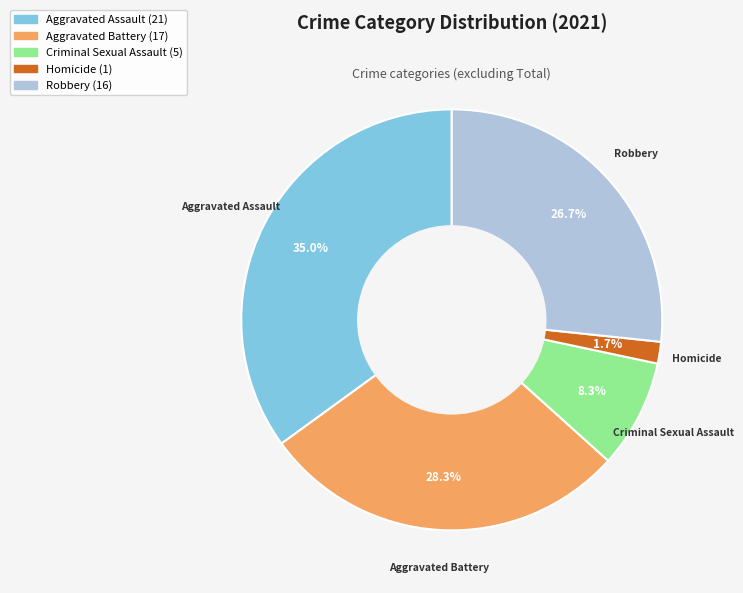

How much of the chart is everything except Robbery?

73.3%